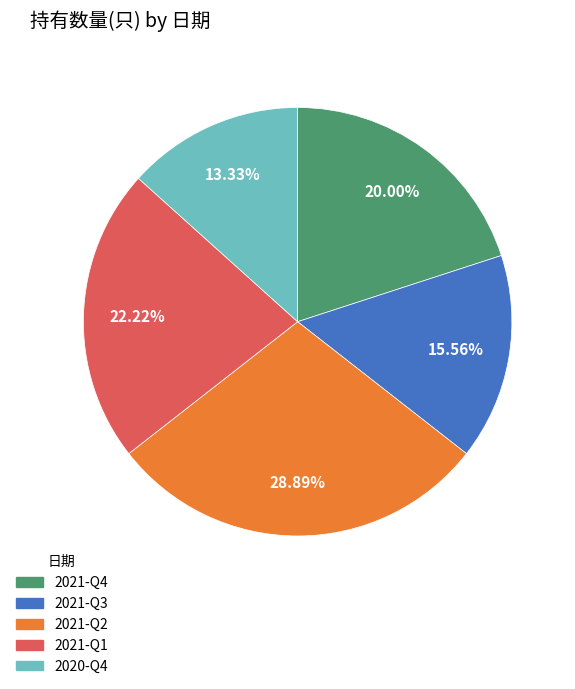

Which slice is the largest?

2021-Q2